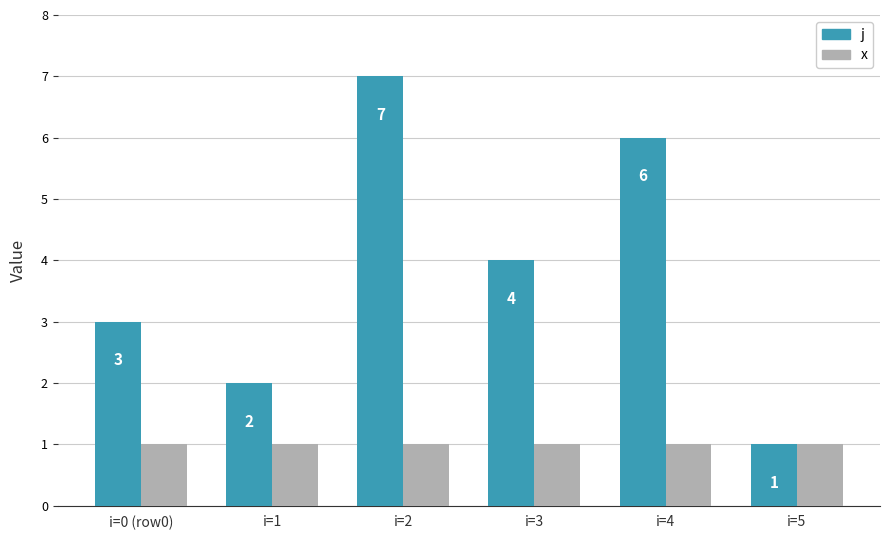

What are all the series names shown in the legend?

j, x